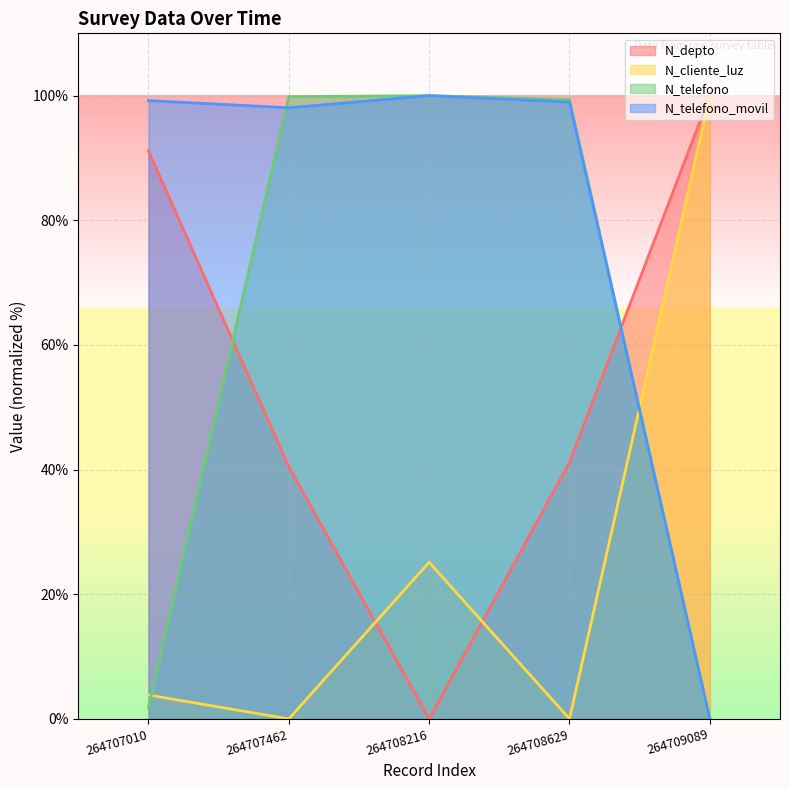

Which series has the largest total across all categories?

N_telefono_movil